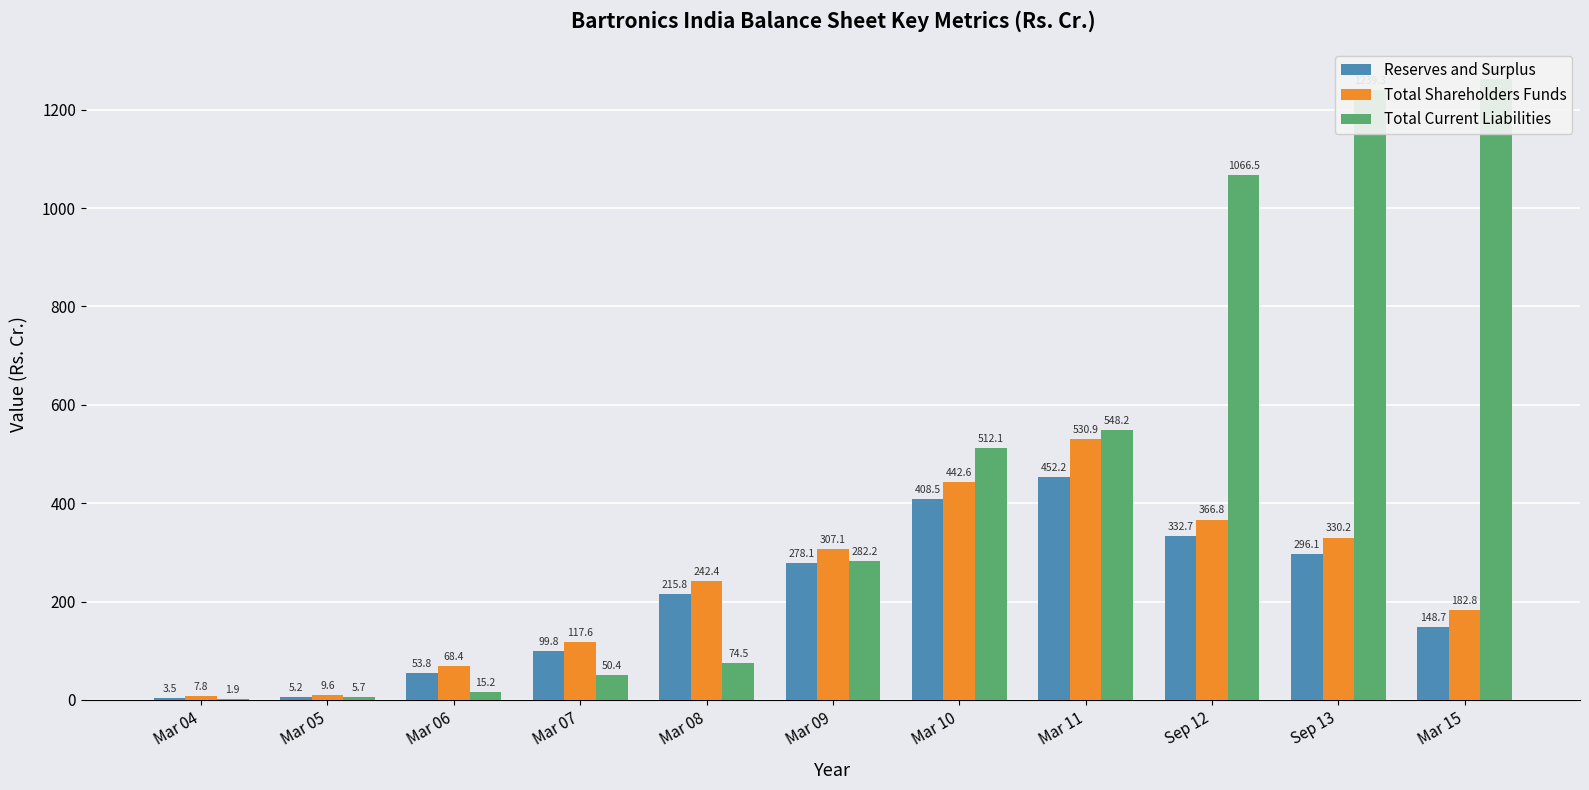

At Sep 13, list the series in order from largest to smallest.

Total Current Liabilities, Total Shareholders Funds, Reserves and Surplus